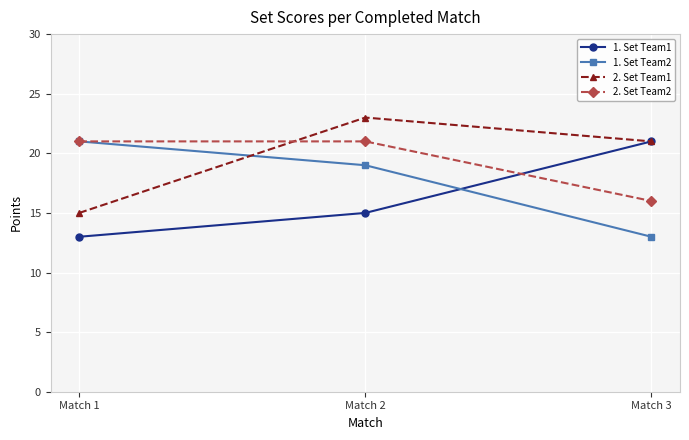

What is the difference between the highest and lowest values at Match 3?

8